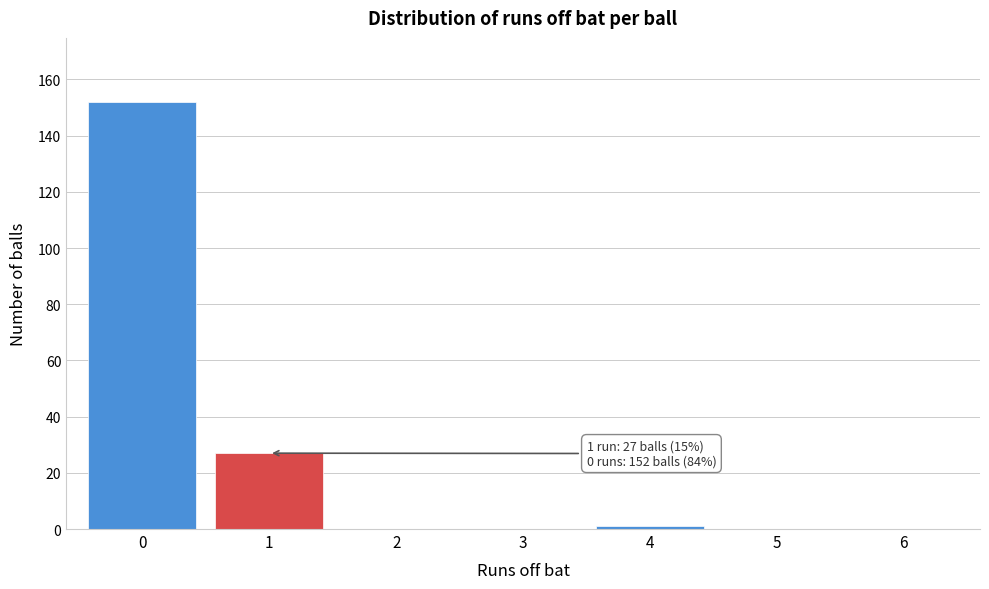

Over which range of the x-axis is the bar tallest?

-0.5 to 0.5